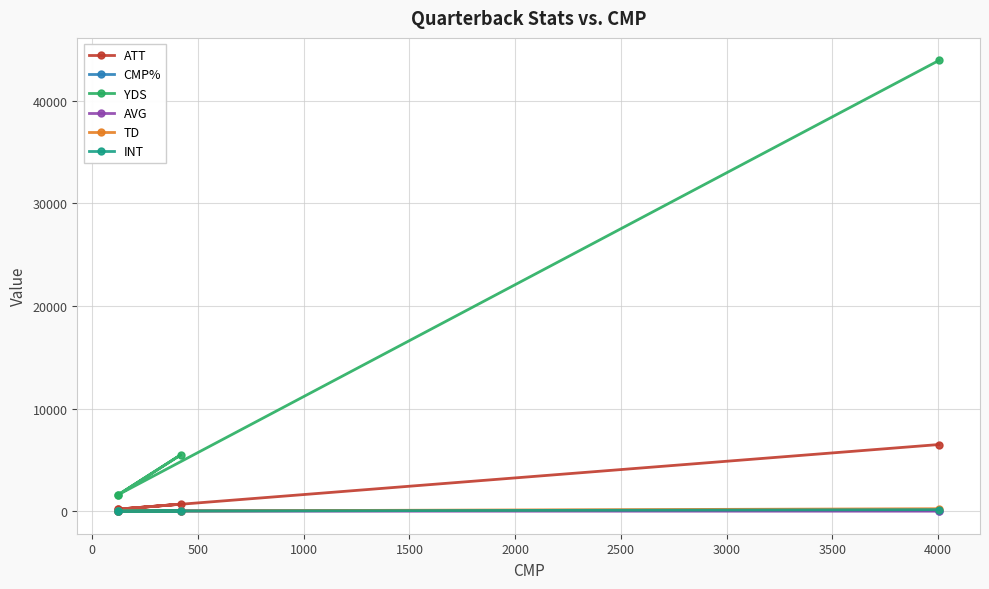

What is the value of the ATT point at the 2nd from the left?

694.0